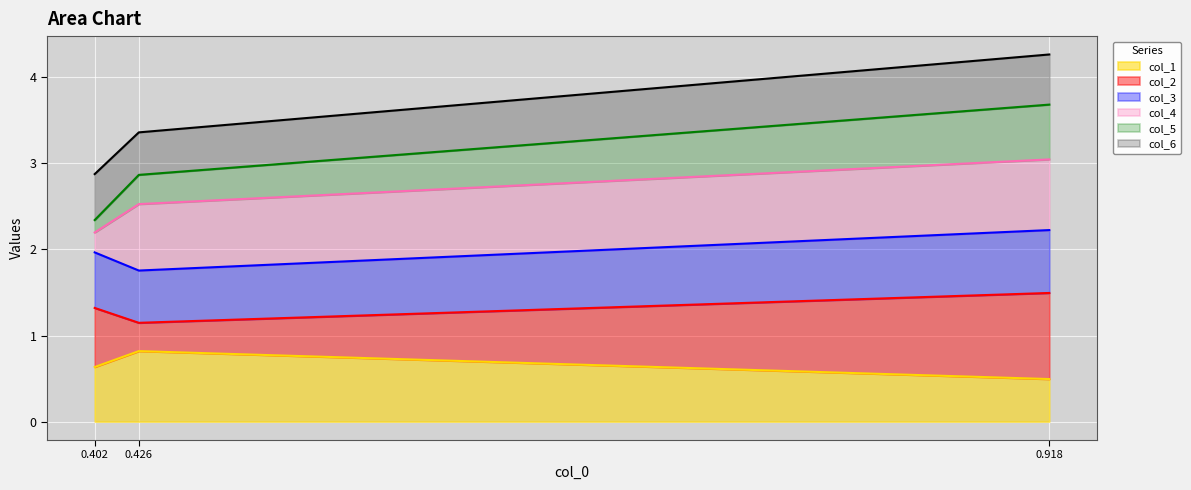

Which category has the highest value in the col_1 series?

0.426